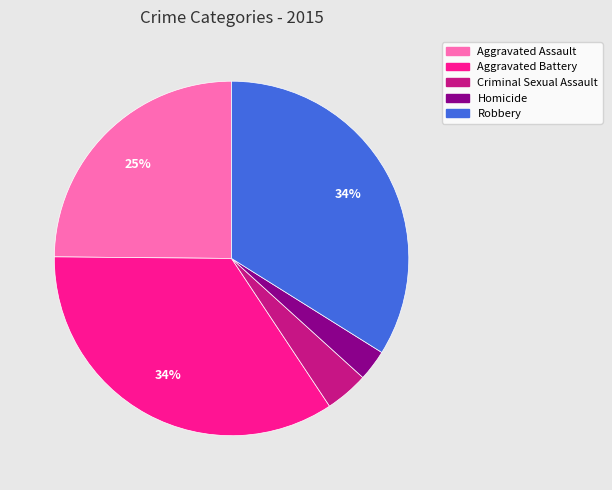

To the nearest percent, what is the combined percentage of Aggravated Assault and Aggravated Battery?

59%